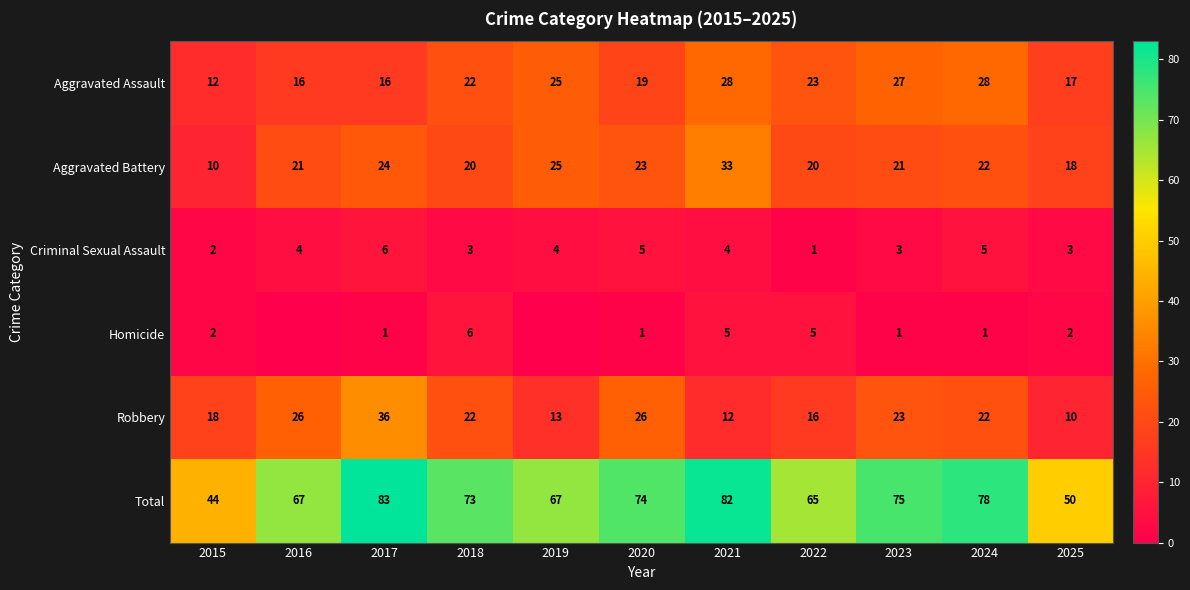

What is the total value across all series at 2017?

166